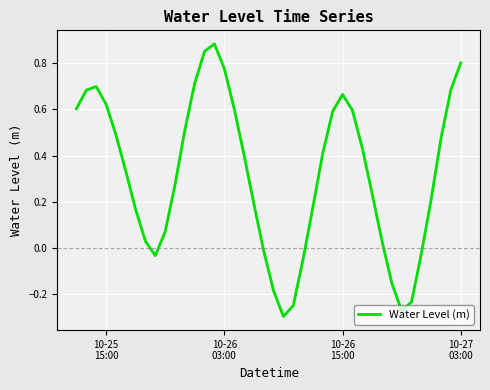

What is the difference between the maximum and minimum values?

1.2